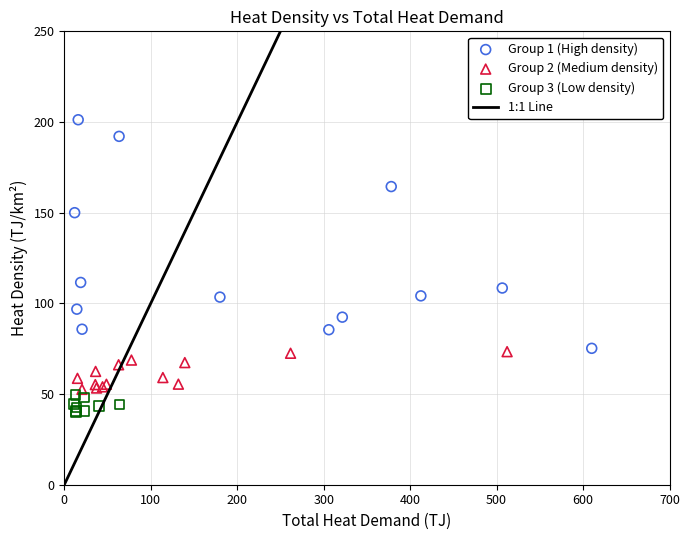

Which series contains the lowest Y value?

Group 3 (Low density)